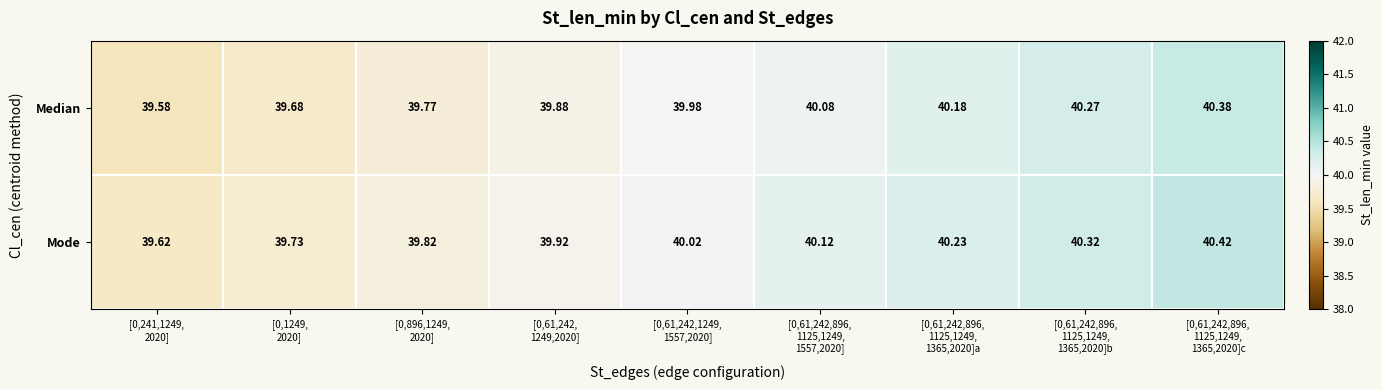

Which series has the largest total across all categories?

Mode